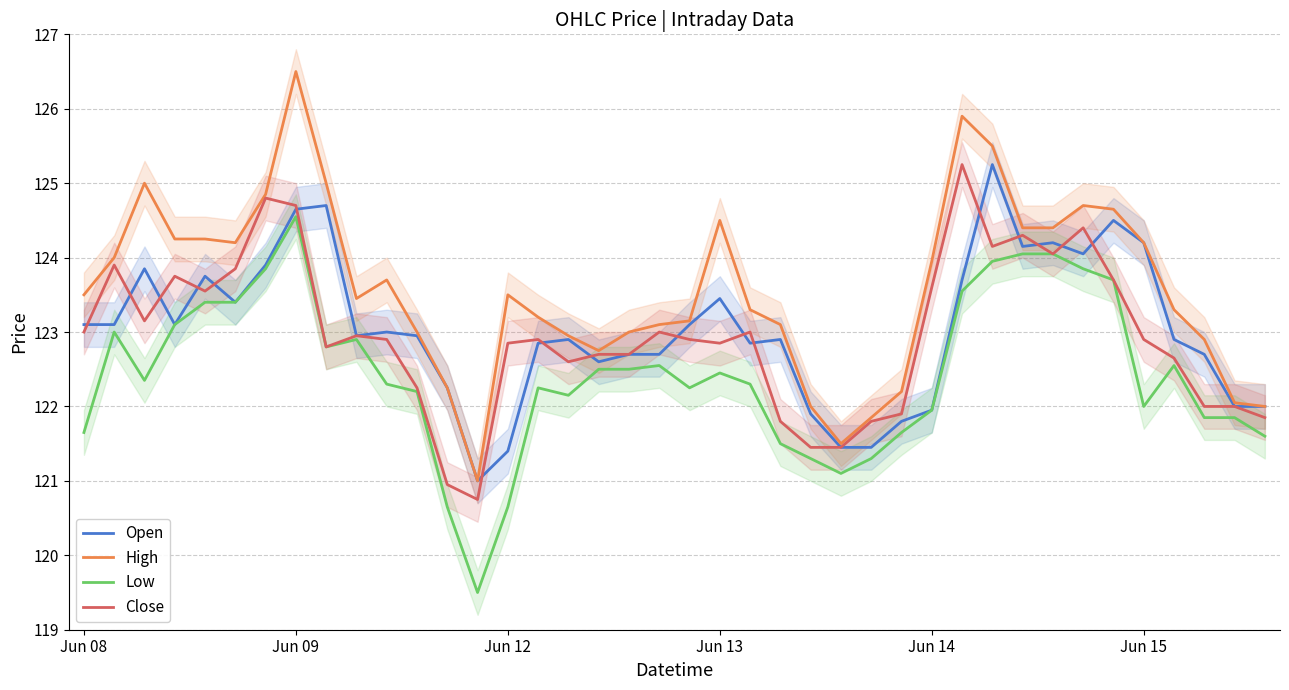

What is the lowest value of the Close series?

120.8